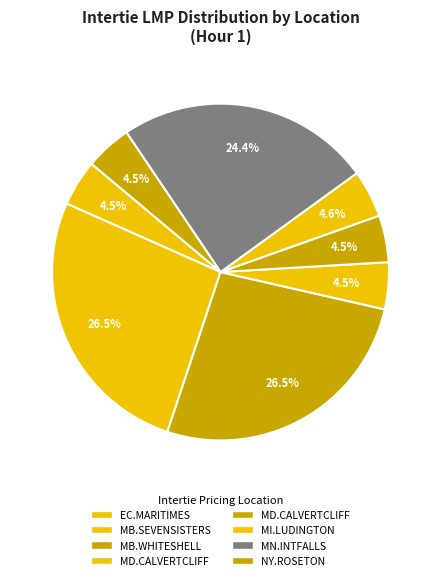

How many segments does this pie chart have?

8